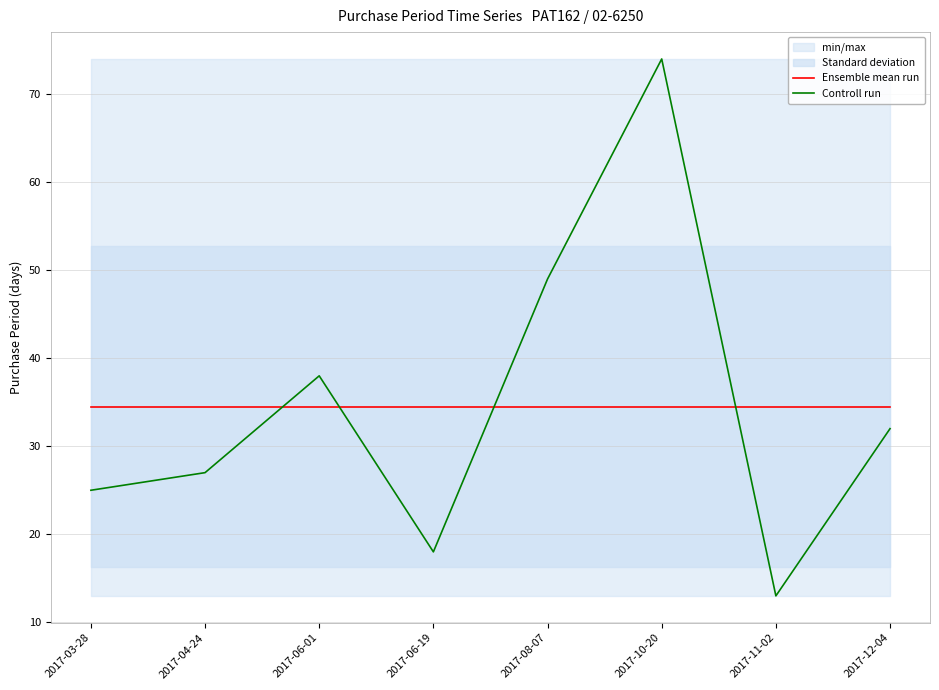

True or false: Controll run has a value of 129.9 at 2017-10-20.

False